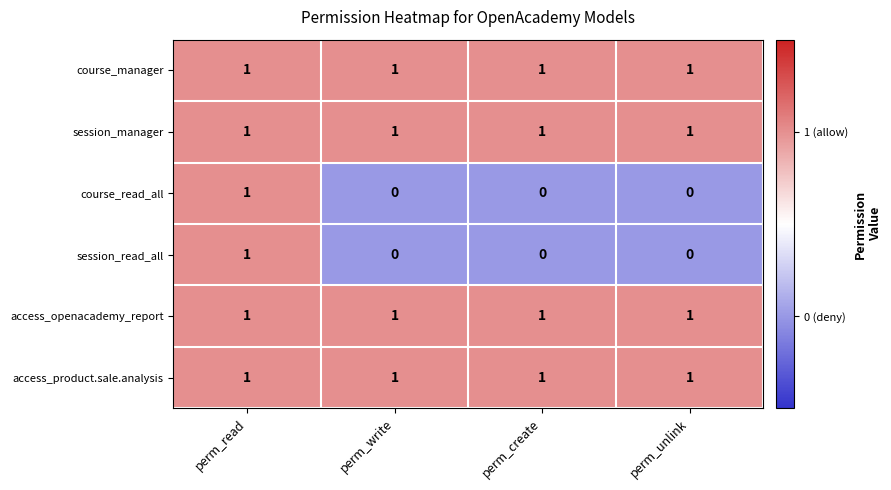

Count the number of data series in this chart.

6